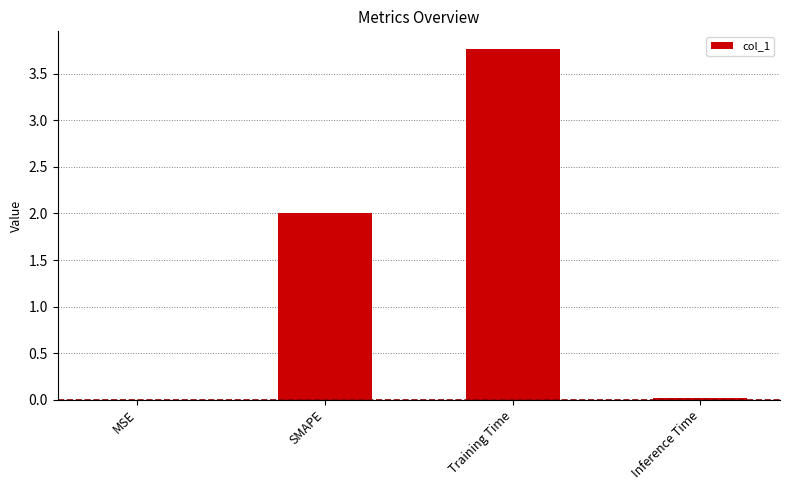

The value at MSE is 0.0. True or false?

True